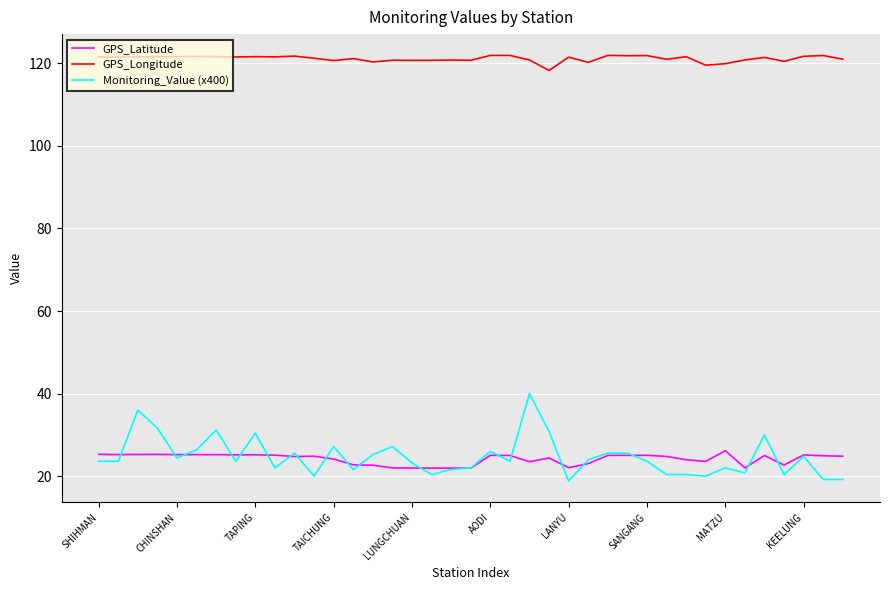

What is the lowest value of the Monitoring_Value (x400) series?

18.8